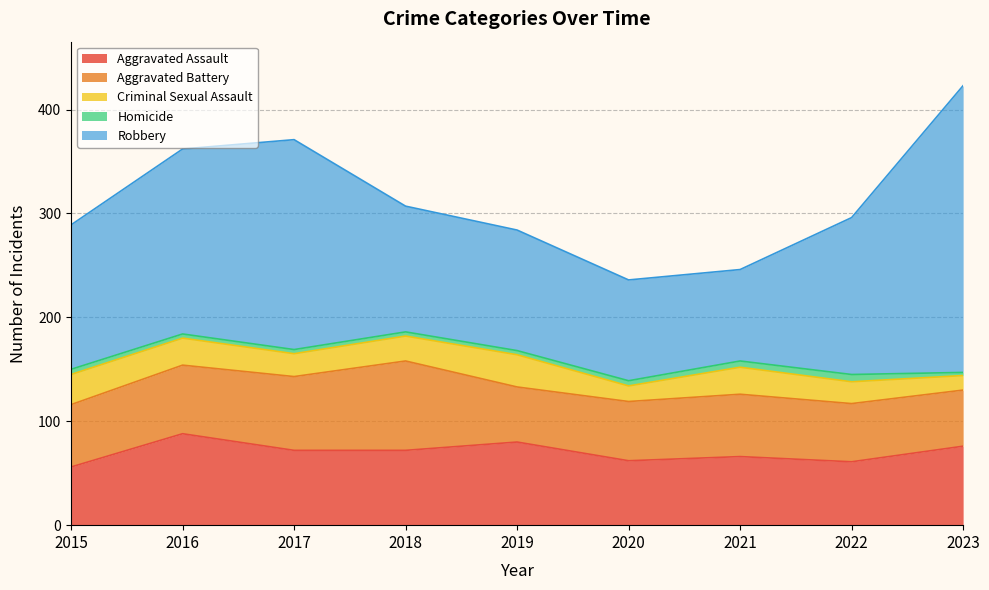

Reading right to left, extract all data points from this chart.

Aggravated Assault: 76	61	66	62	80	72	72	88	56
Aggravated Battery: 54	56	60	57	53	86	71	66	60
Criminal Sexual Assault: 14	21	26	15	31	24	22	26	29
Homicide: 3	7	6	5	4	4	4	4	5
Robbery: 276	151	88	97	116	121	202	178	139